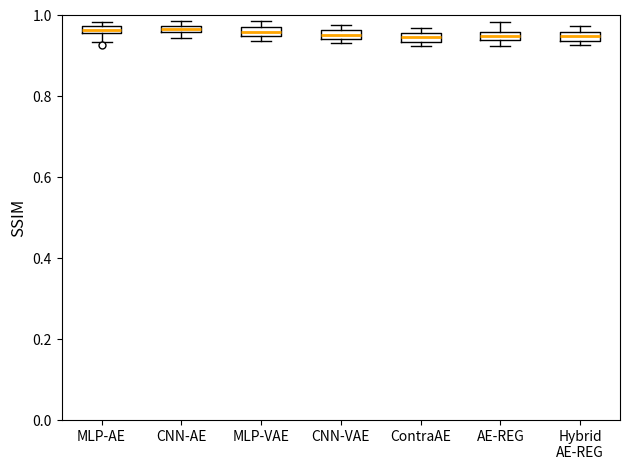

Where is the upper edge of the box for CNN-AE on the y-axis? The values are not printed on the chart, so give them approximately, as read against the axis.

0.98